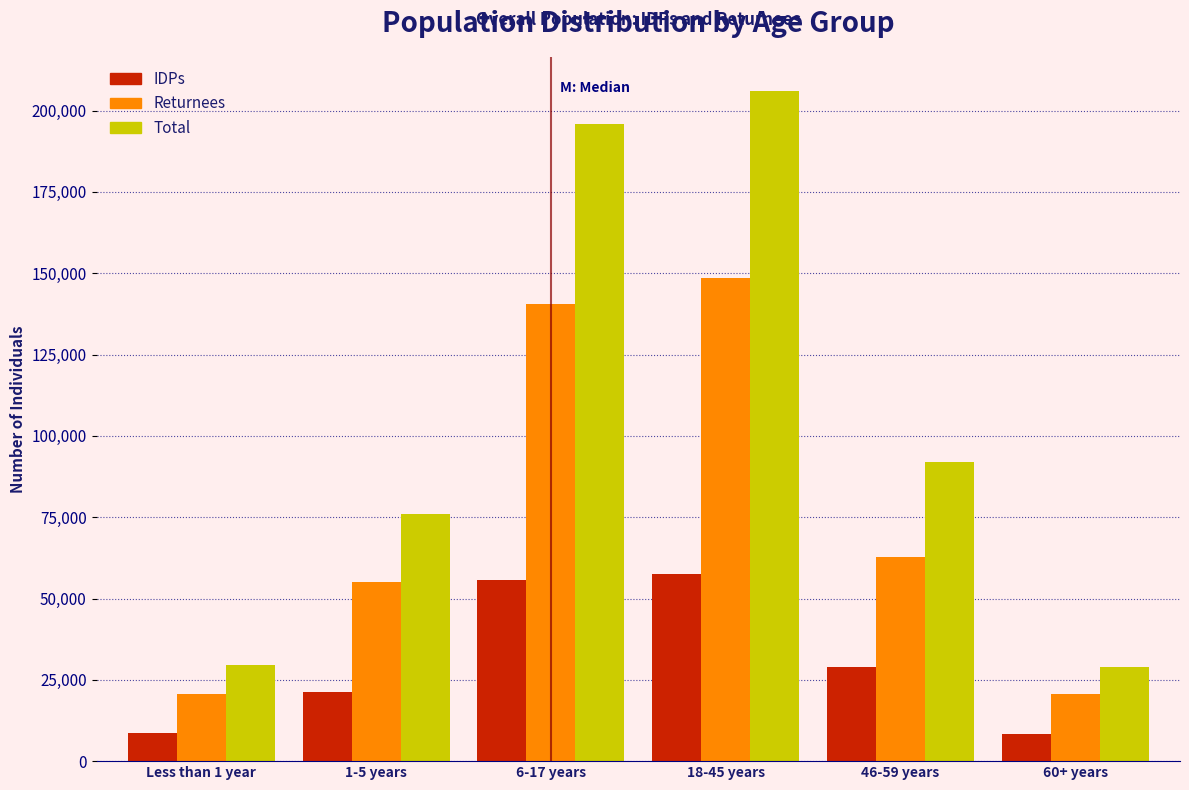

The value of Total at Less than 1 year is 29575. True or false?

True